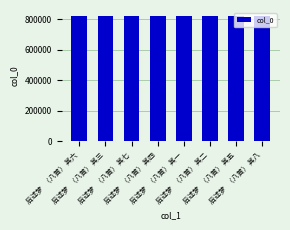

Approximately how many times larger is the value at 后述梦   （八首） 其八 compared to 后述梦   （八首） 其五?

1.0